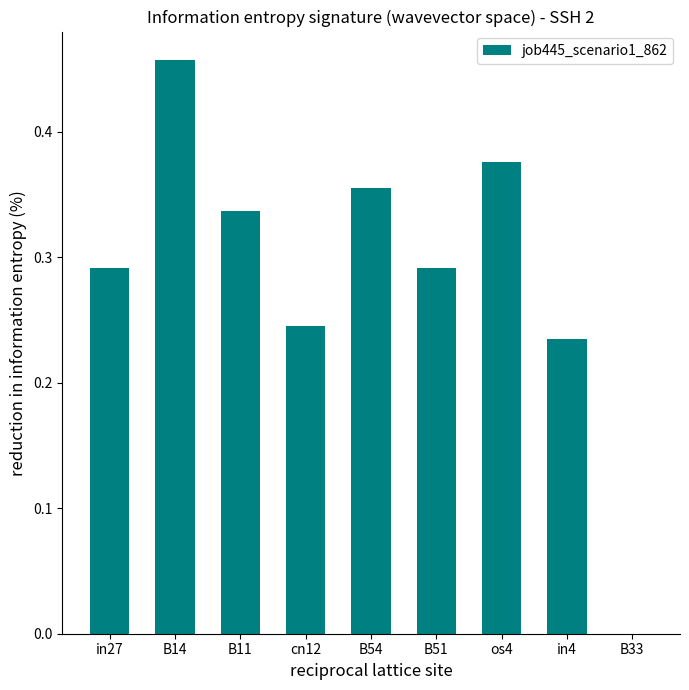

How many values are between 0 and 1?

9